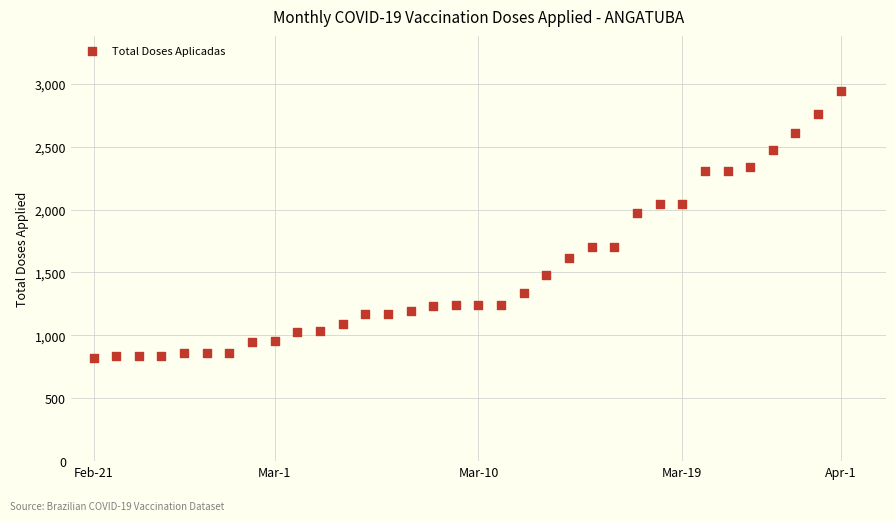

What is the range of Y values (max minus min)?

2120